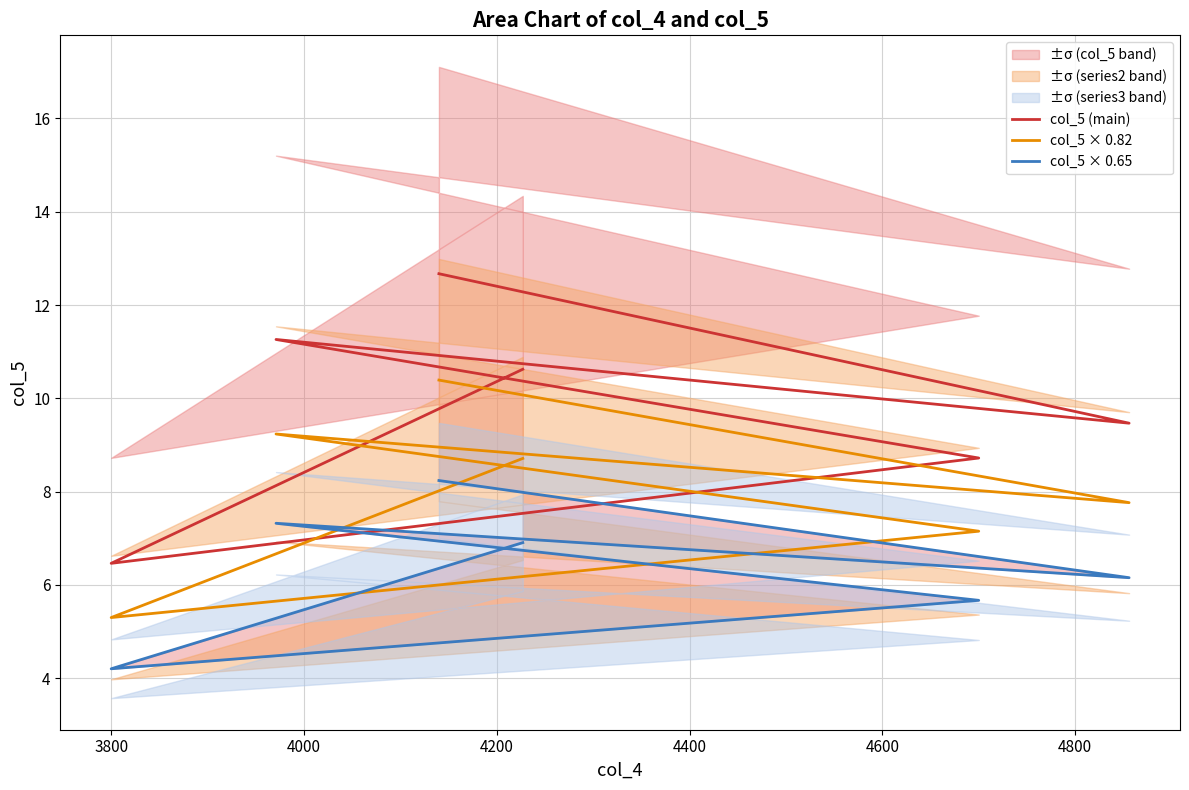

What is the average value of the col_5 × 0.82 series?

8.1